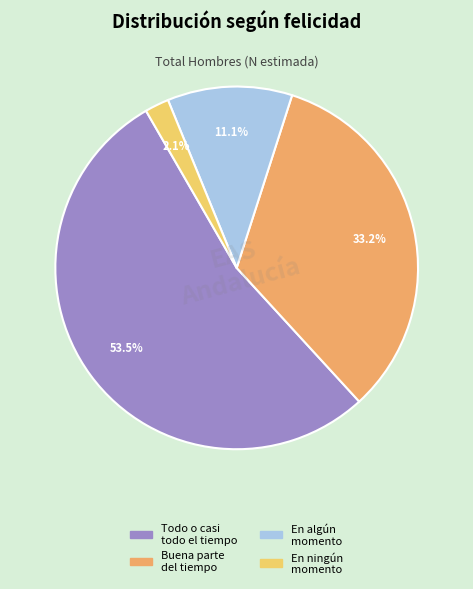

Count the number of slices in the pie.

4